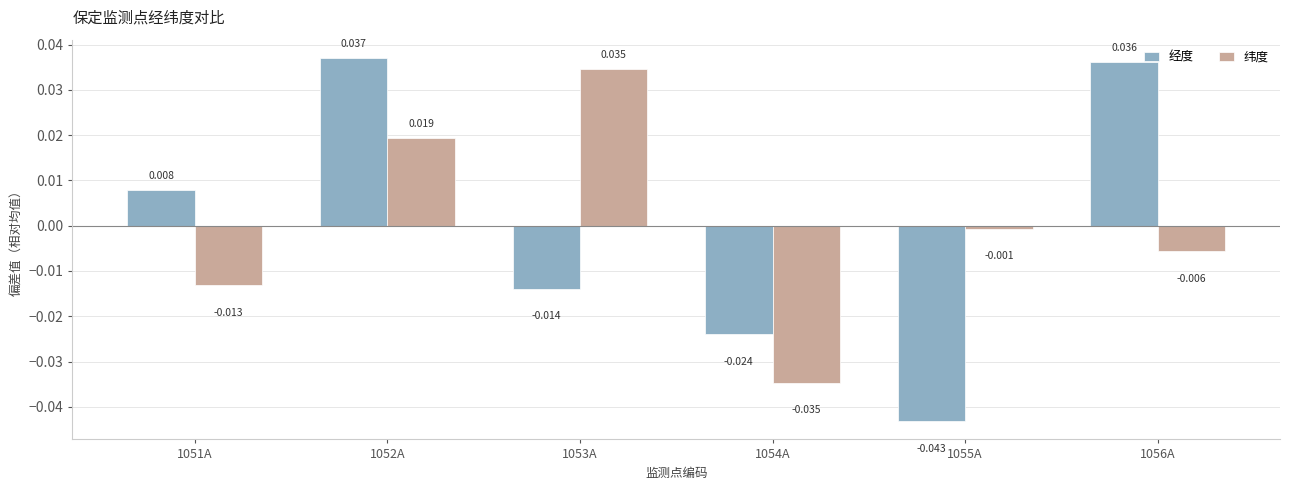

Which category has the lowest value across all series?

1055A